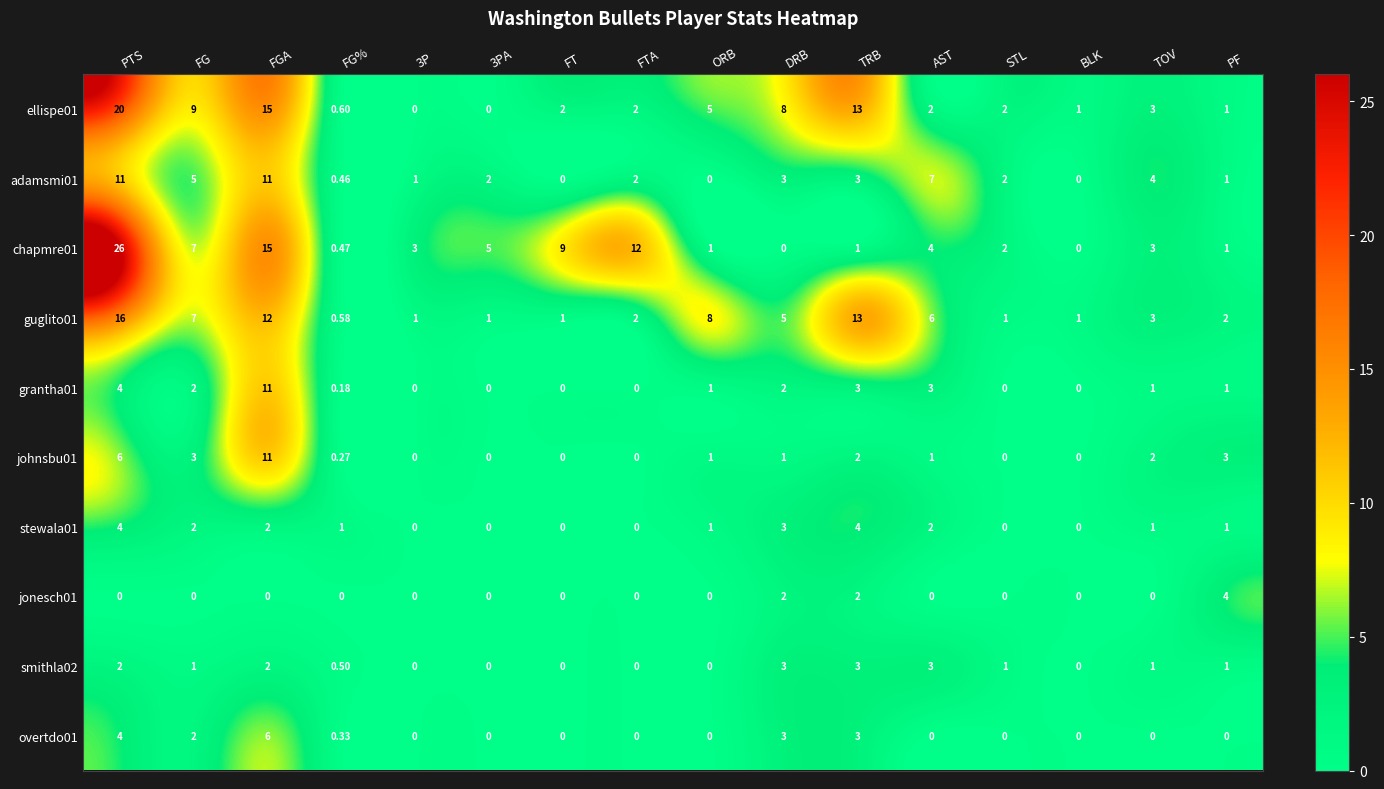

Which category has the highest value in the overtdo01 series?

FGA